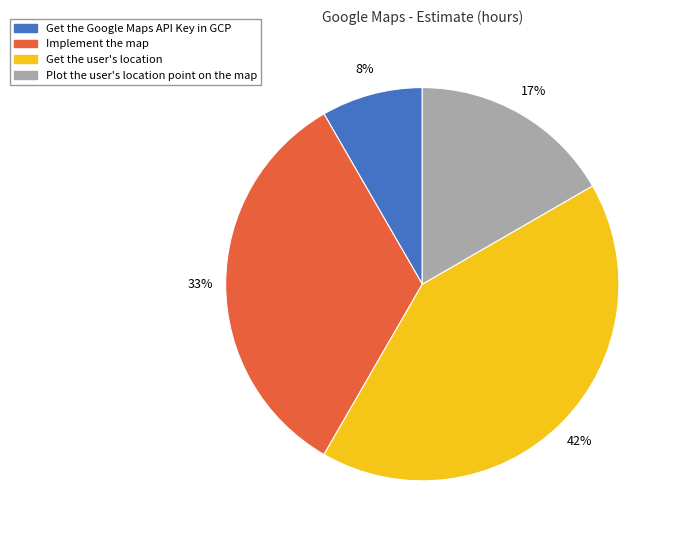

How many segments does this pie chart have?

4